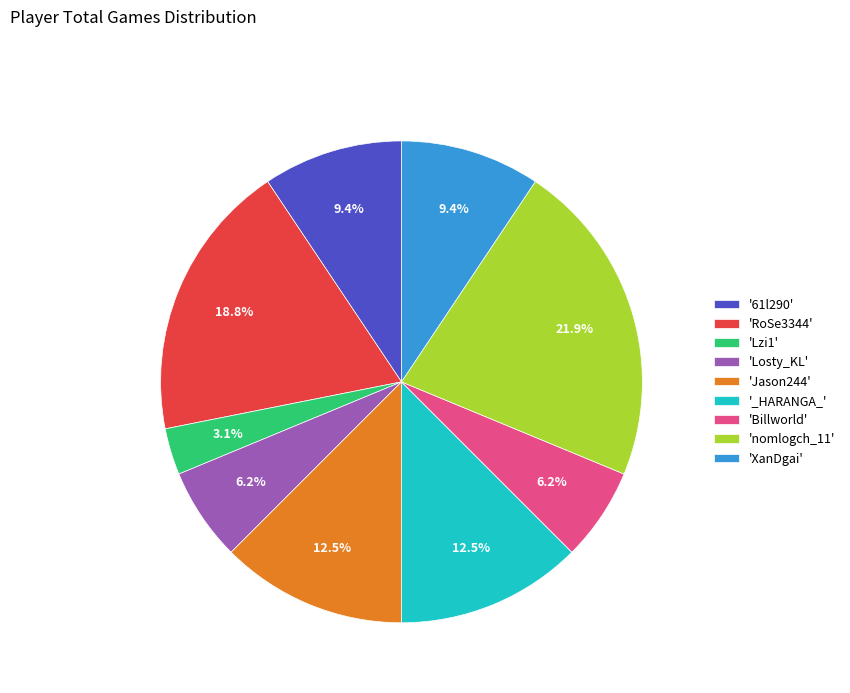

Which slice is the smallest?

'Lzi1'